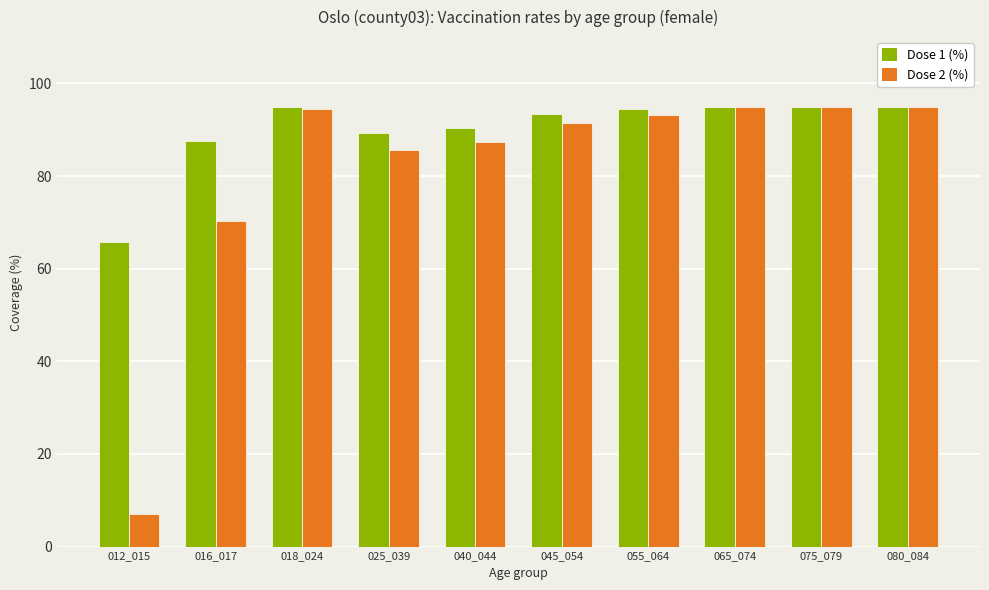

What is the difference between the Dose 2 (%) values at 075_079 and 016_017?

24.8